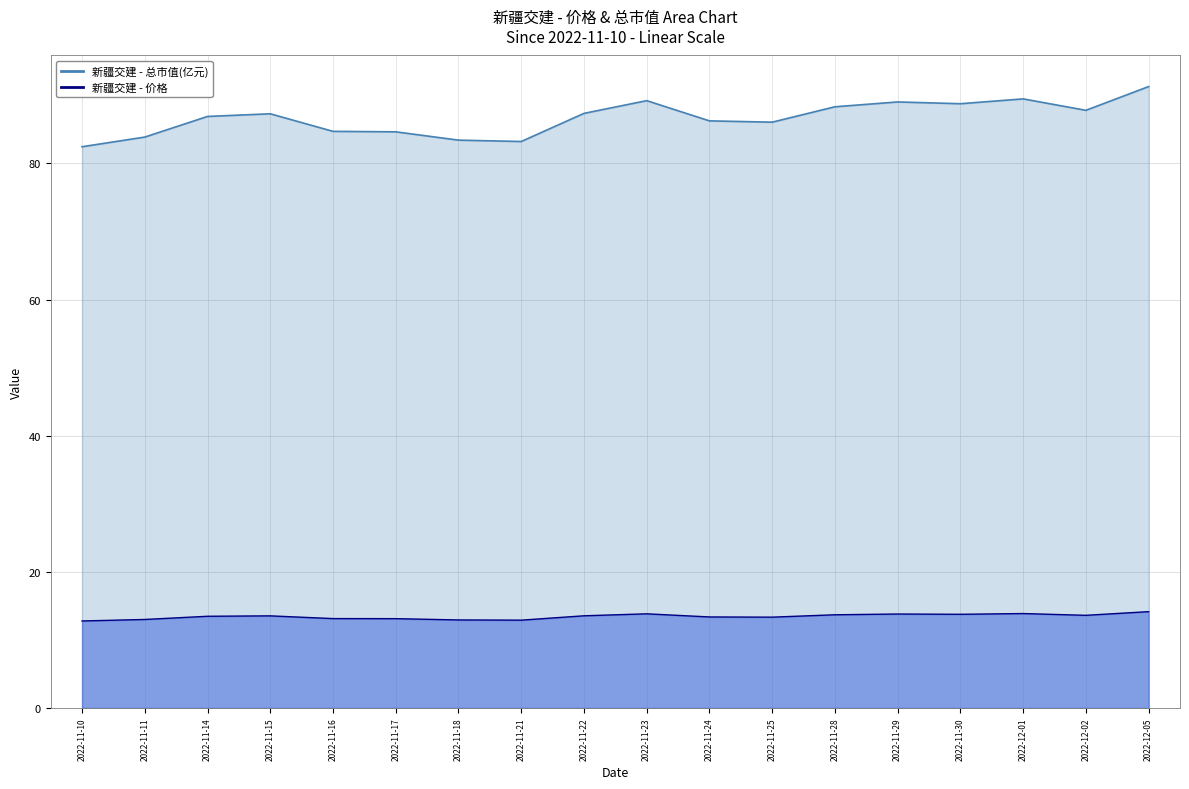

What is the sum of the 价格 values at 2022-11-10 and 2022-11-30?

26.5